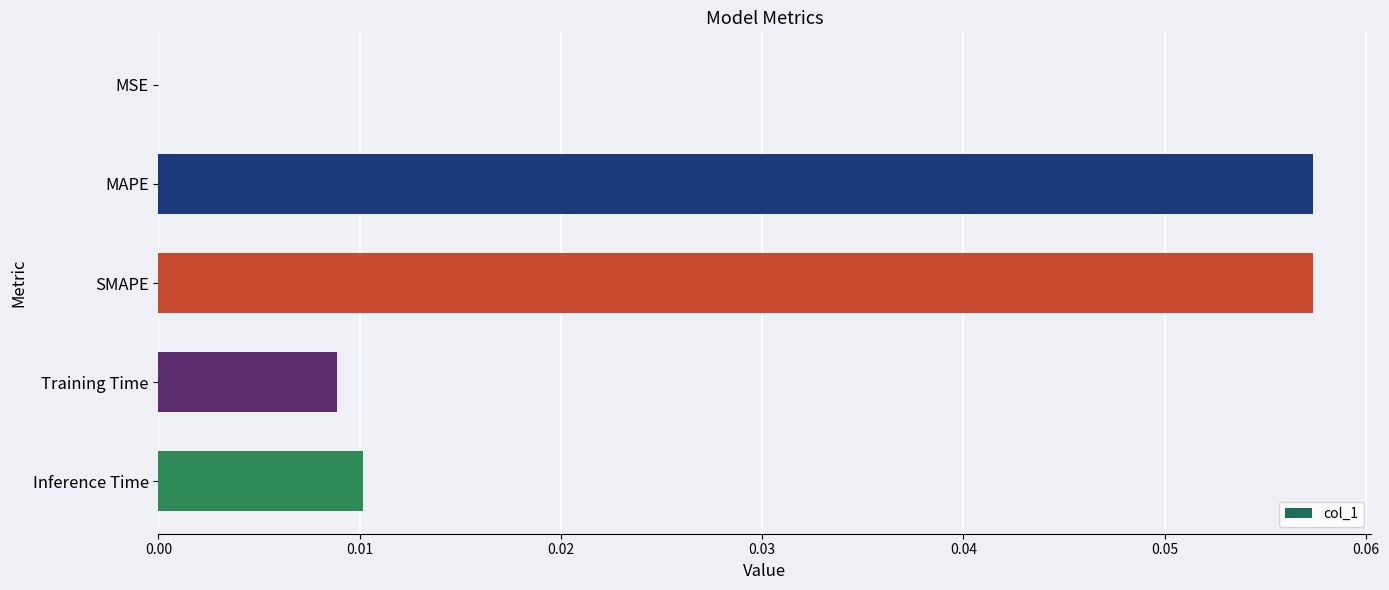

The chart shows a value of 0.0 at Inference Time. True or false?

True